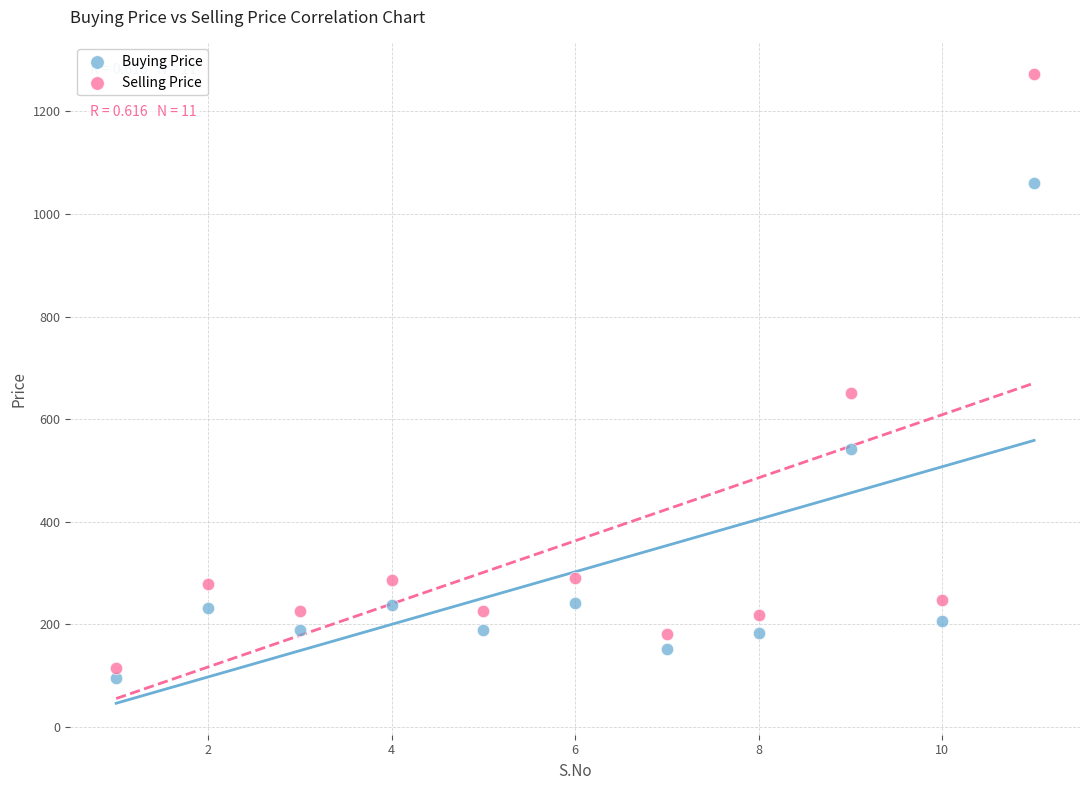

Which series reaches the maximum Y coordinate?

Selling Price